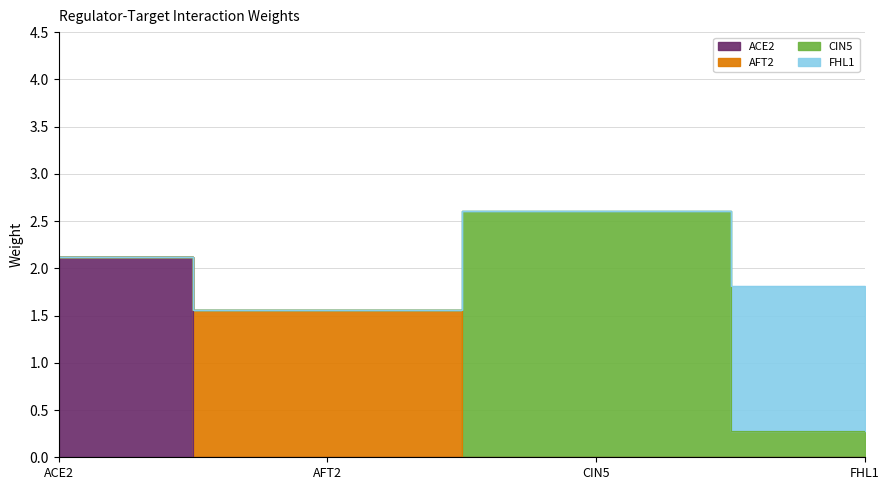

Reading right to left, transcribe all the data shown in this chart.

ACE2: 0.0	0.0	0.0	2.1
AFT2: 0.0	0.0	1.6	0.0
CIN5: 0.3	2.6	0.0	0.0
FHL1: 1.5	-0.0	0.0	0.0